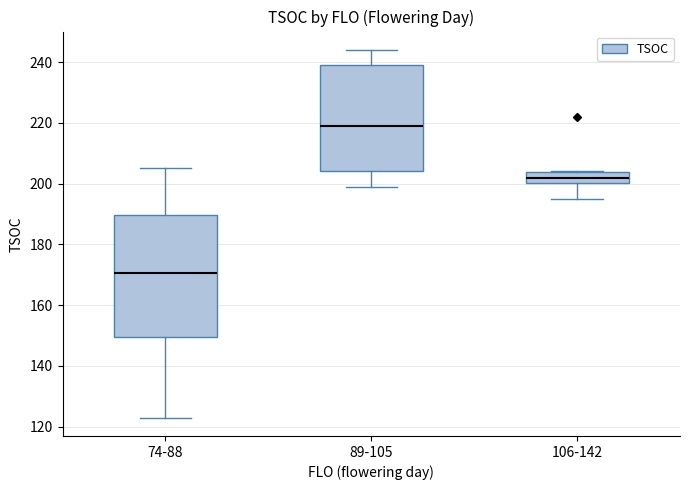

Comparing the boxes themselves (not the whiskers), which one is the tallest?

74-88